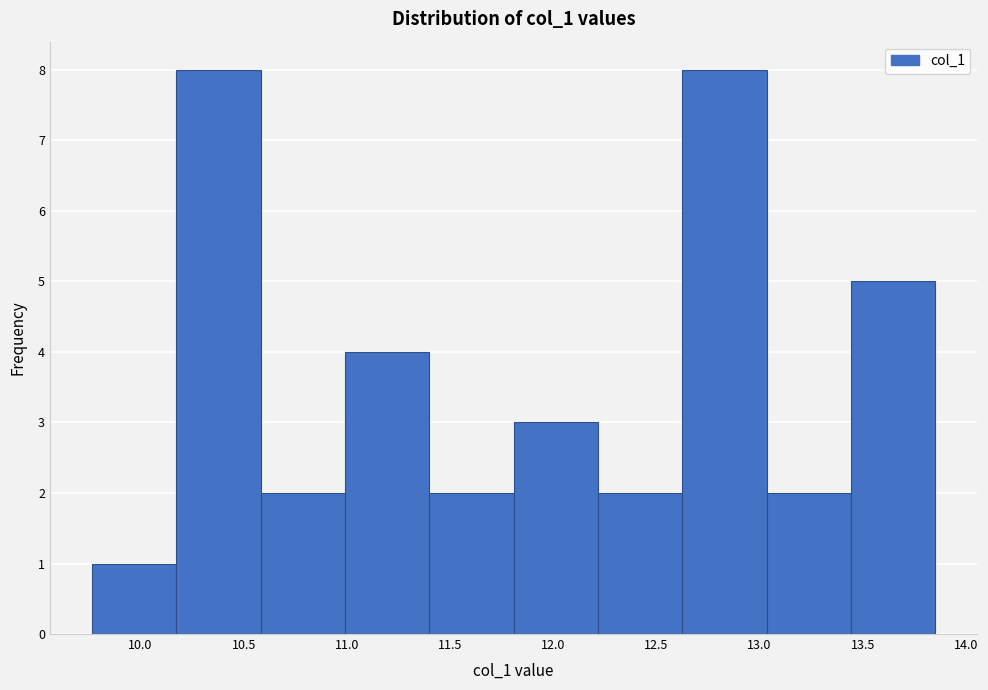

Reading left to right, transcribe this chart: for each bar, give the range it covers on the x-axis and its height. Neither the bar edges nor the heights are printed on the chart, so give them approximately, as read against the axes.

9.75 to 10.15: 1
10.15 to 10.60: 8
10.60 to 11.00: 2
11.00 to 11.40: 4
11.40 to 11.80: 2
11.80 to 12.20: 3
12.20 to 12.65: 2
12.65 to 13.05: 8
13.05 to 13.45: 2
13.45 to 13.85: 5